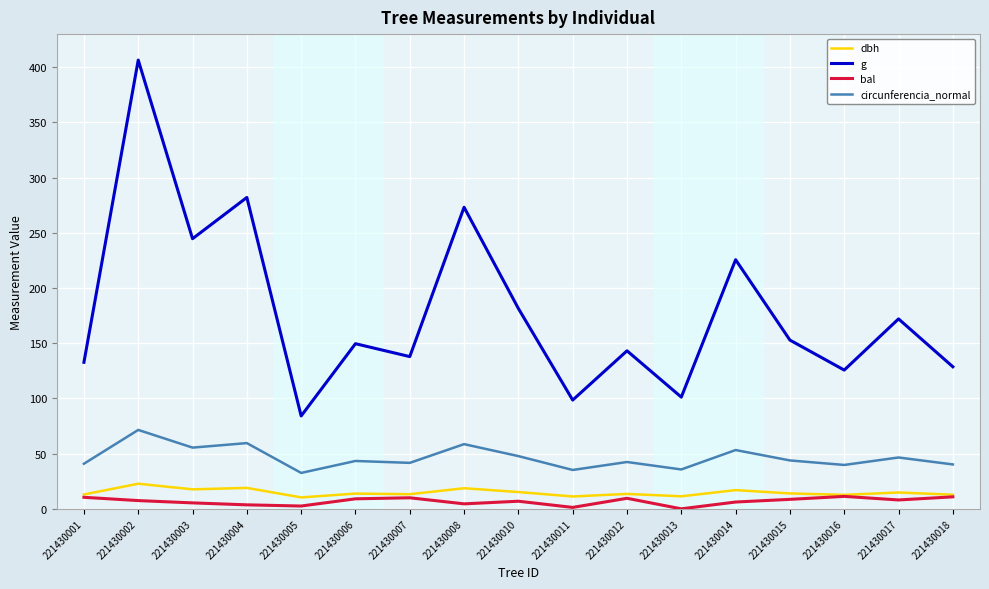

What is the difference between the highest and lowest values at 221430012?

133.6